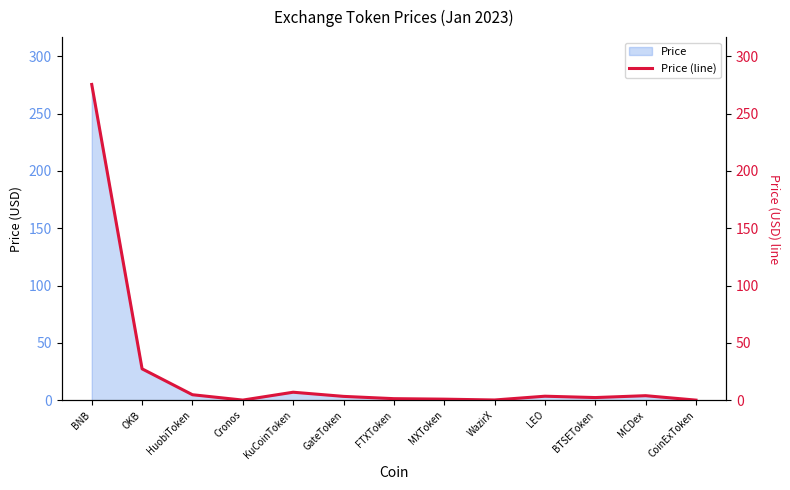

Which category has the highest value across all series?

BNB